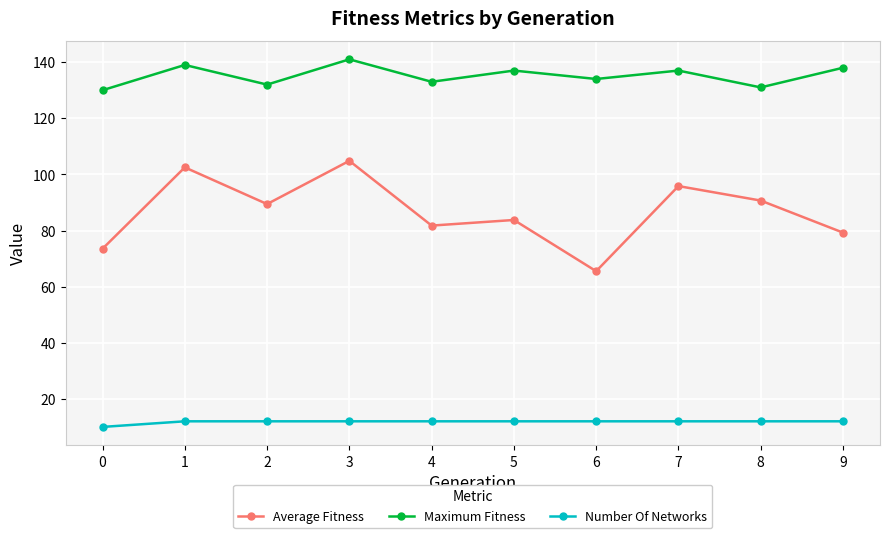

What is the average value of the Maximum Fitness series?

135.2